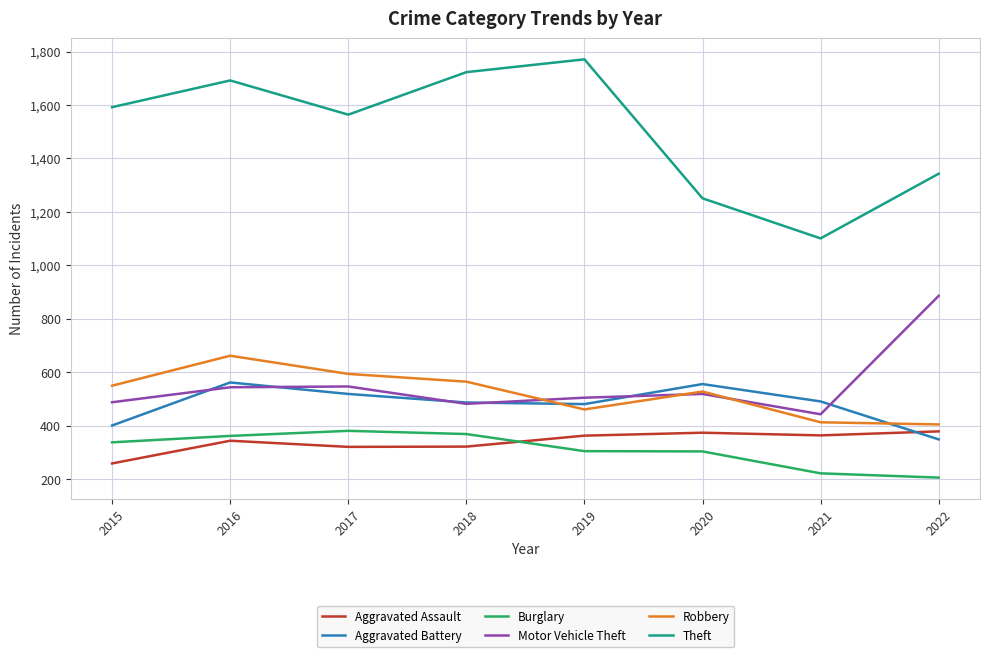

What is the sum of the Motor Vehicle Theft values at 2018 and 2020?

1001